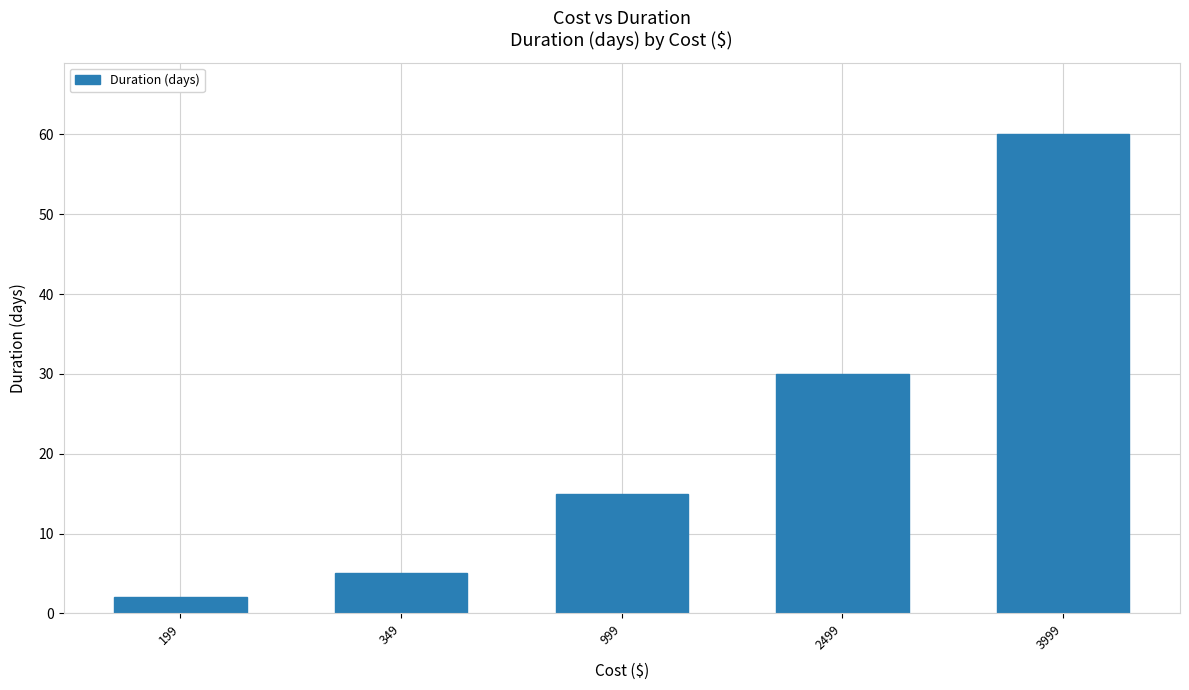

What is the greatest value displayed?

60